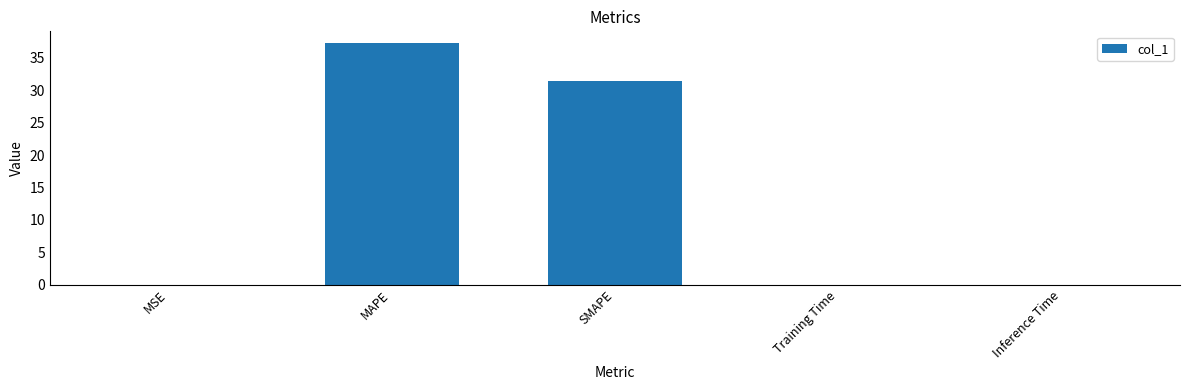

What is the sum of all values?

68.7